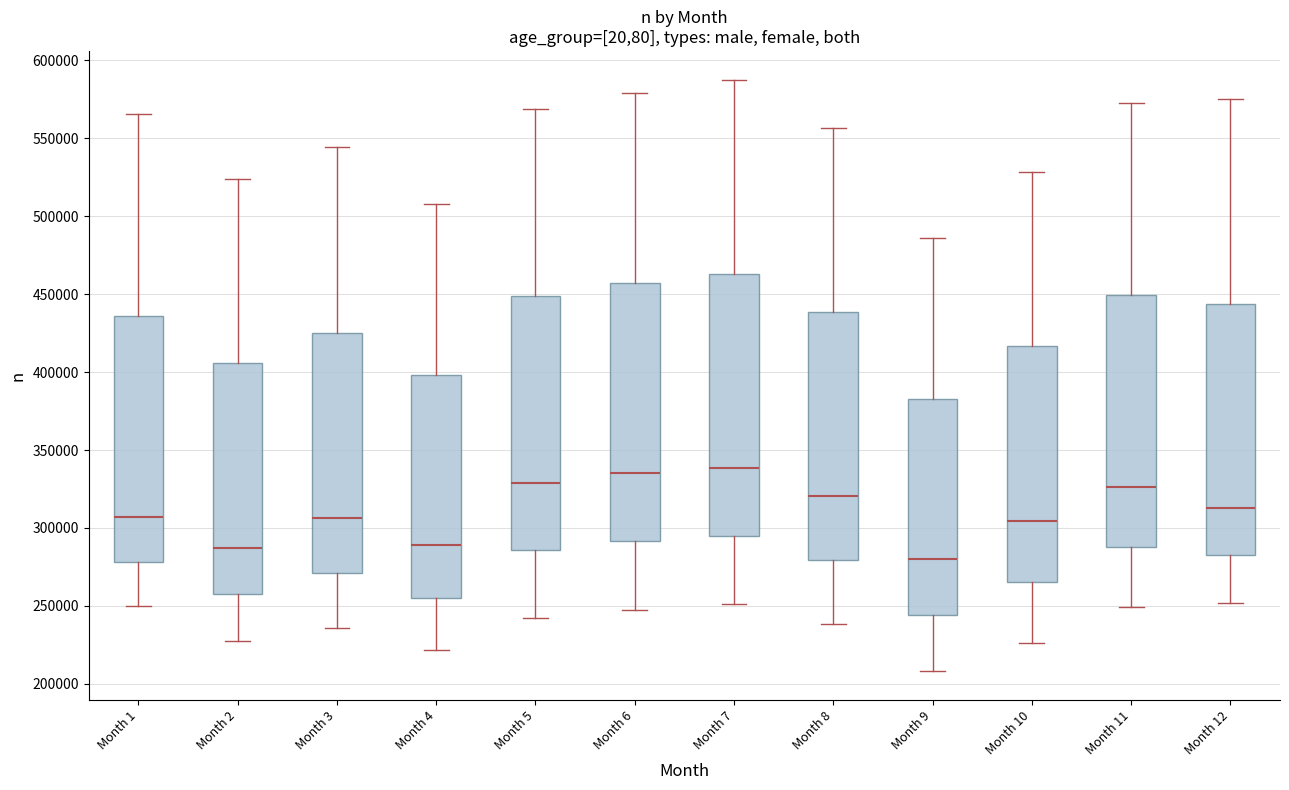

Reading left to right, transcribe this box plot: for each box, give where its median line is, the range the box spans, and where its two whiskers end, as read against the y-axis. The values are not printed on the chart, so give them approximately, as read against the axis.

Month 1: median 305000, box 280000 to 435000, whiskers 250000 to 565000
Month 2: median 285000, box 255000 to 405000, whiskers 230000 to 525000
Month 3: median 305000, box 270000 to 425000, whiskers 235000 to 545000
Month 4: median 290000, box 255000 to 400000, whiskers 220000 to 510000
Month 5: median 330000, box 285000 to 450000, whiskers 240000 to 570000
Month 6: median 335000, box 290000 to 455000, whiskers 245000 to 580000
Month 7: median 340000, box 295000 to 465000, whiskers 250000 to 585000
Month 8: median 320000, box 280000 to 440000, whiskers 240000 to 555000
Month 9: median 280000, box 245000 to 385000, whiskers 210000 to 485000
Month 10: median 305000, box 265000 to 415000, whiskers 225000 to 530000
Month 11: median 325000, box 290000 to 450000, whiskers 250000 to 570000
Month 12: median 315000, box 280000 to 445000, whiskers 250000 to 575000